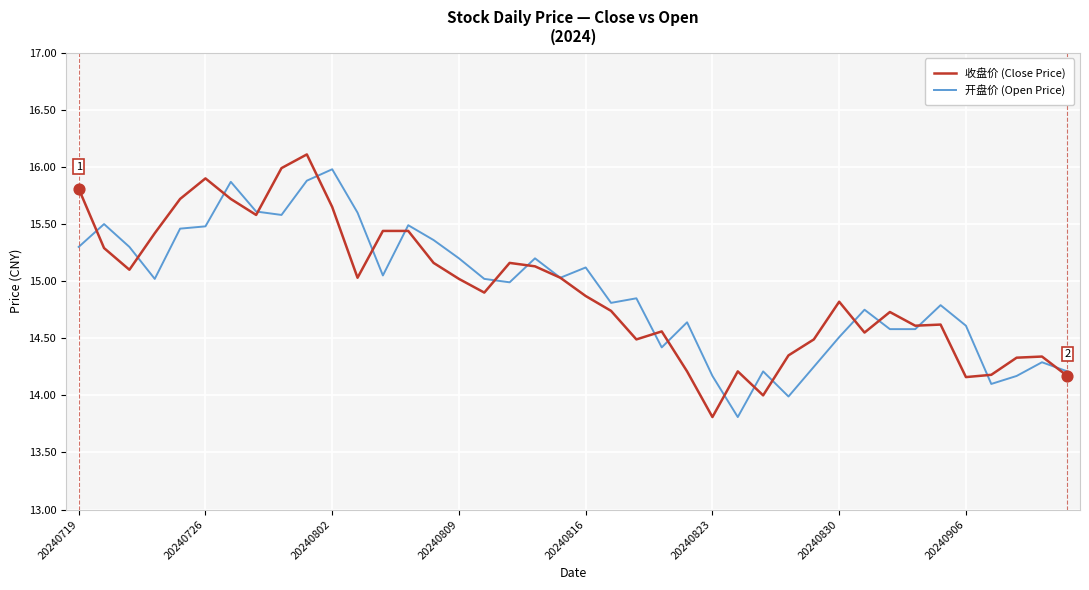

Which series has the largest range (max minus min)?

收盘价 (Close Price)